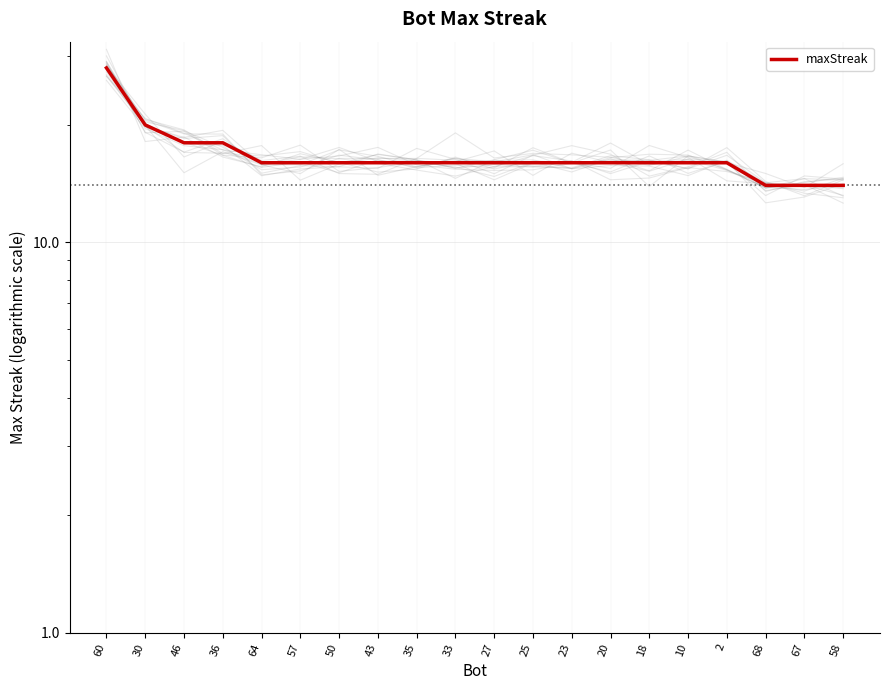

How many data points does each series have?

20